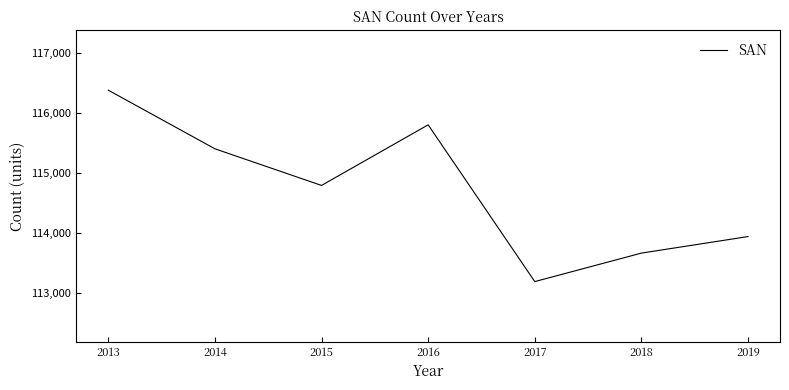

List the labels in order of value, smallest first.

2017, 2018, 2019, 2015, 2014, 2016, 2013